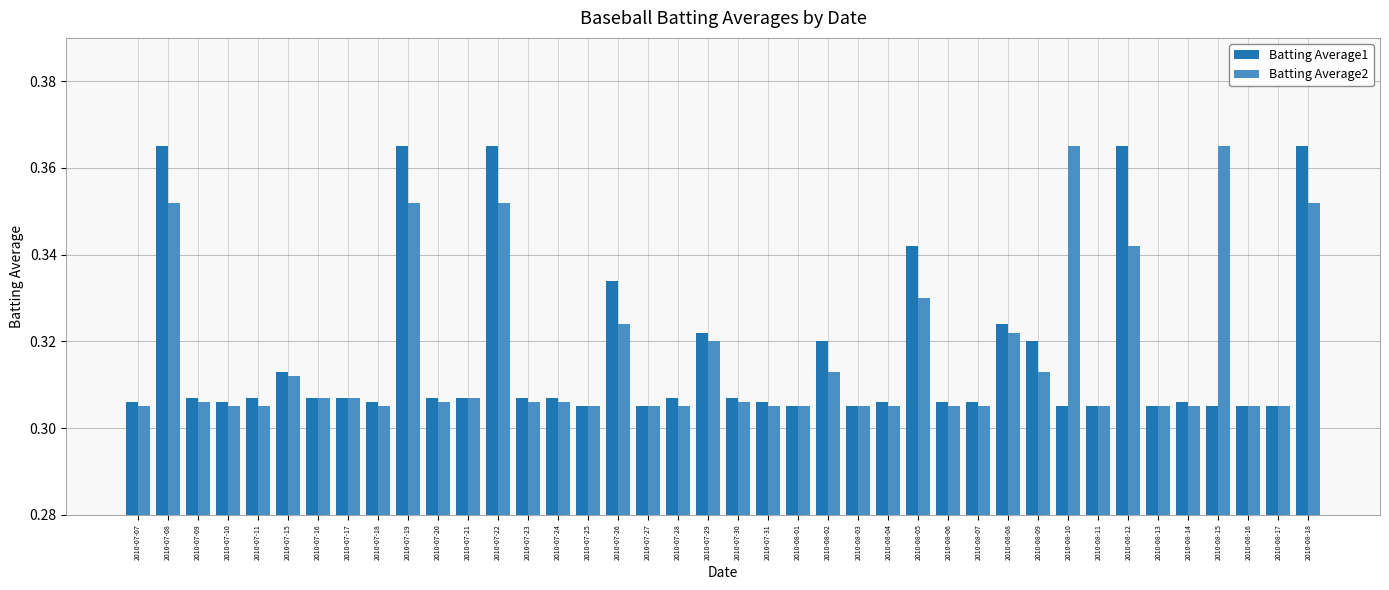

What is the total value across all series at 2010-08-12?

0.7